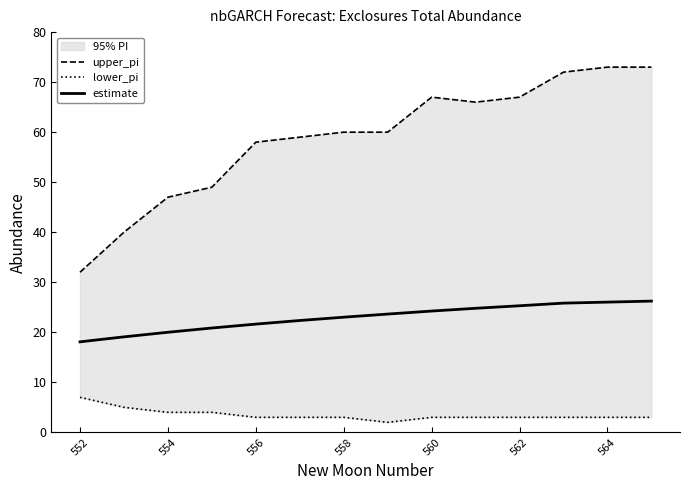

What is the maximum value for estimate?

26.2